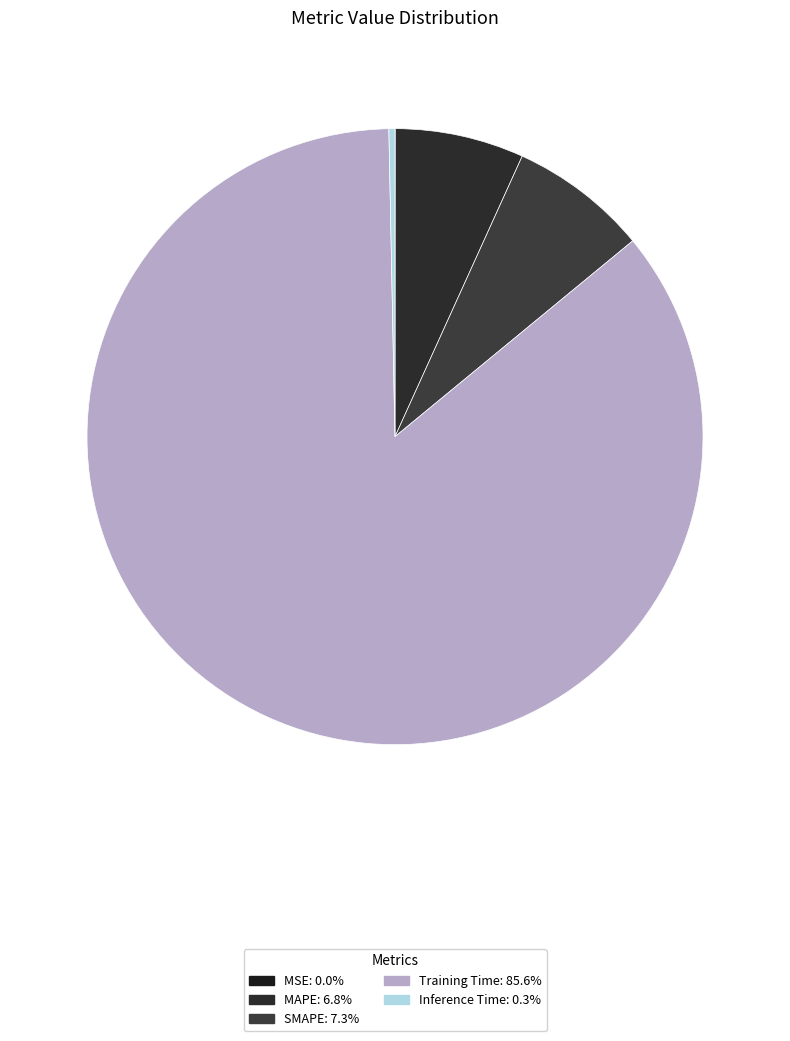

What is the majority slice?

Training Time